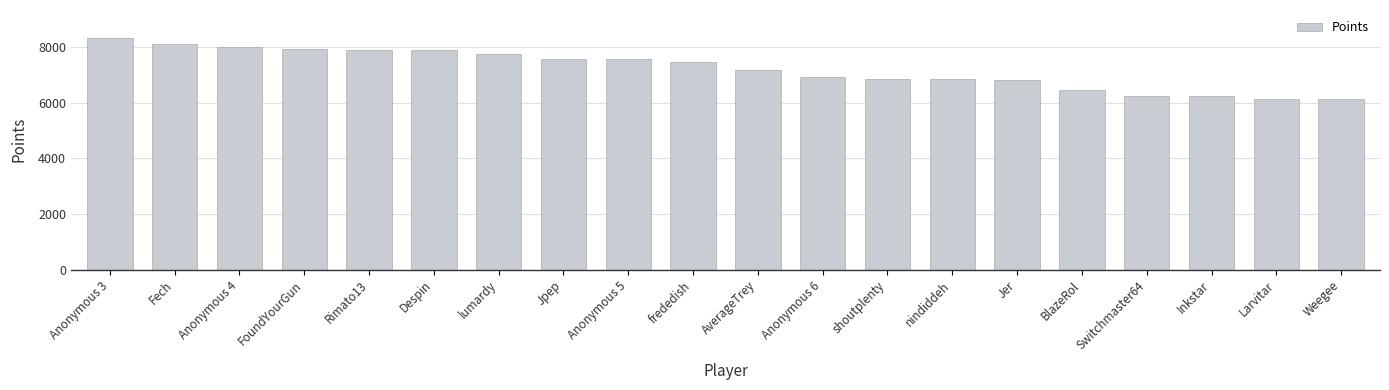

The value at shoutplenty is 6861. True or false?

True